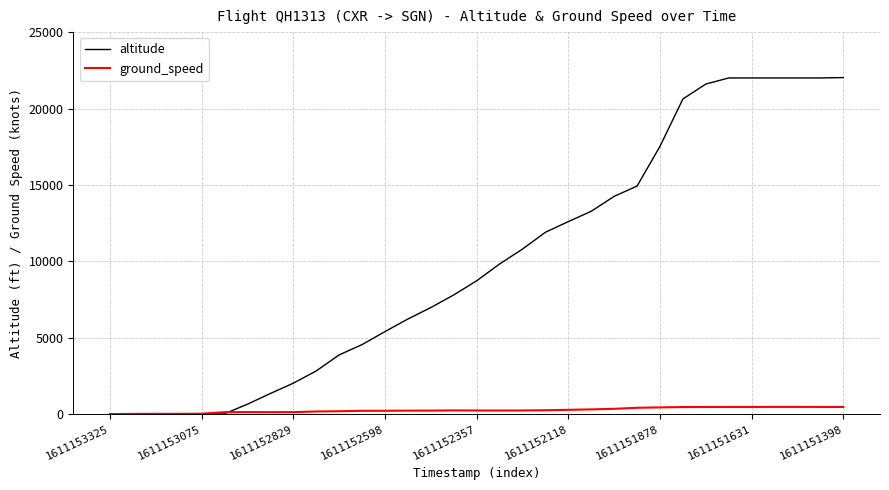

What are all the series names shown in the legend?

altitude, ground_speed